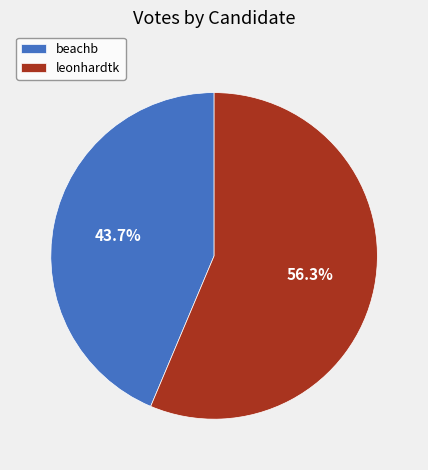

Which category has the smallest portion of the pie?

beachb